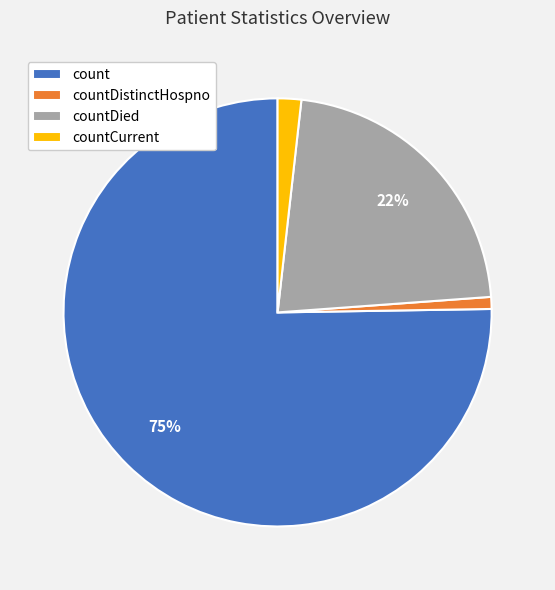

Count the number of slices in the pie.

4